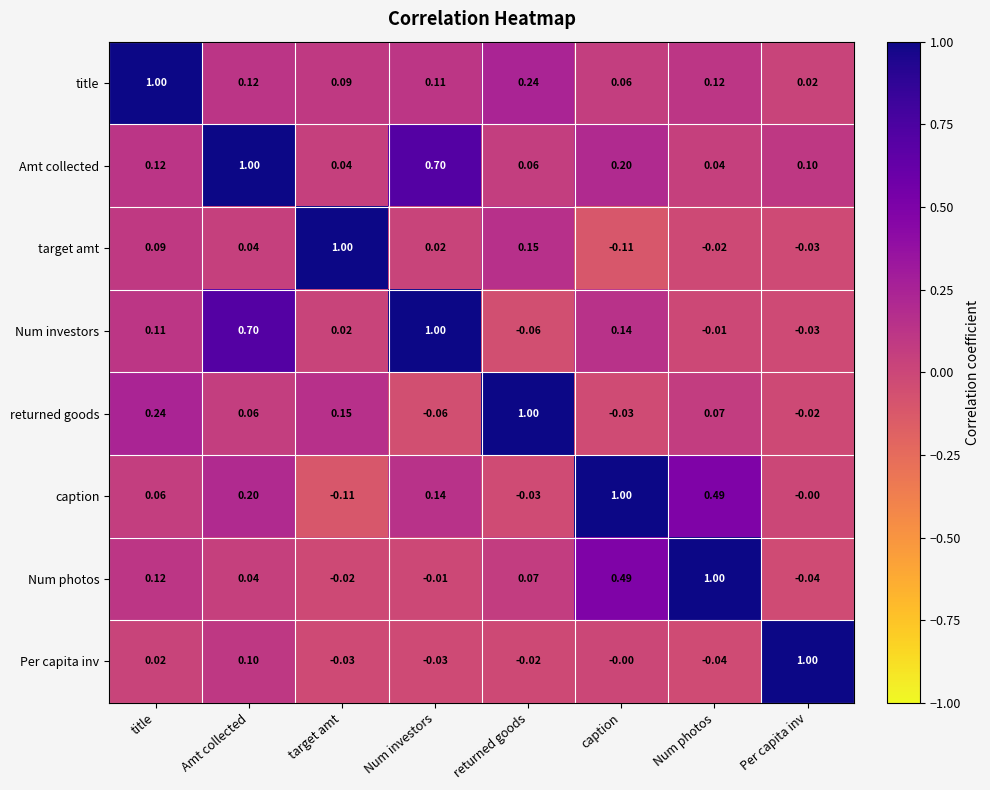

At how many categories does at least one series exceed 0?

8